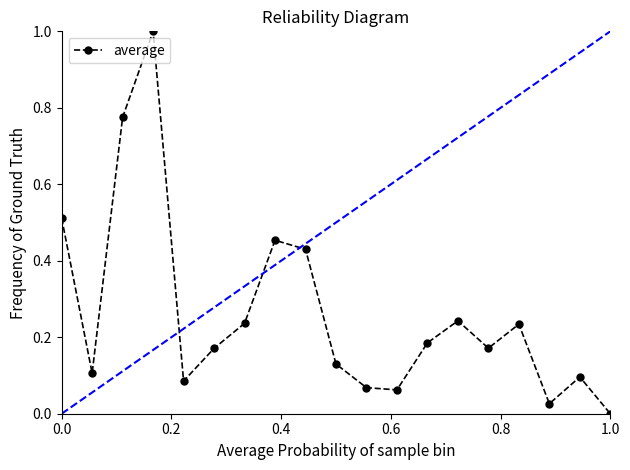

How many interior local peaks does the average series have?

5